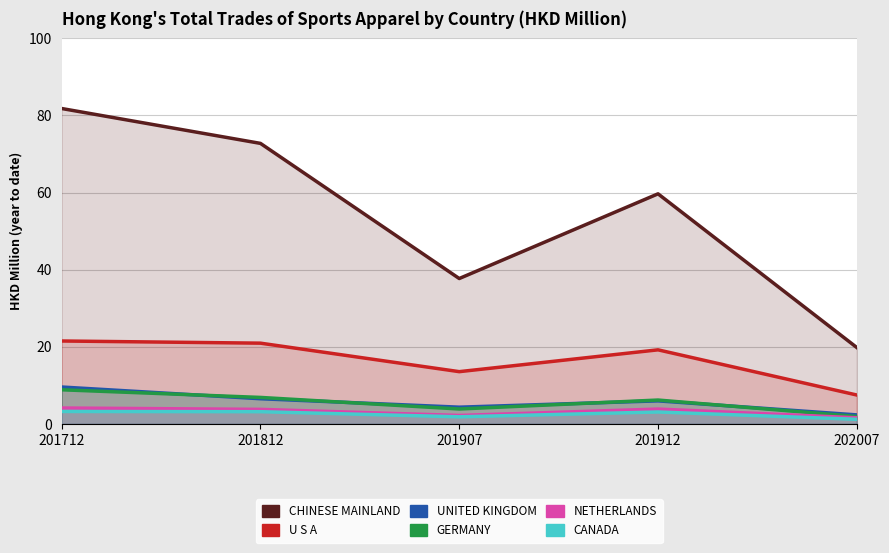

True or false: CHINESE MAINLAND and NETHERLANDS intersect in this chart.

False